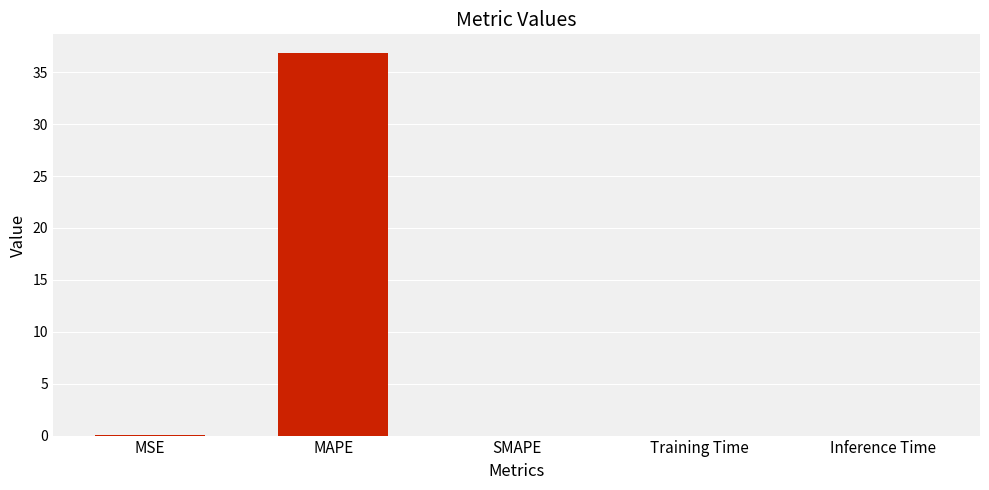

The chart shows a value of 0.0 at Inference Time. True or false?

True